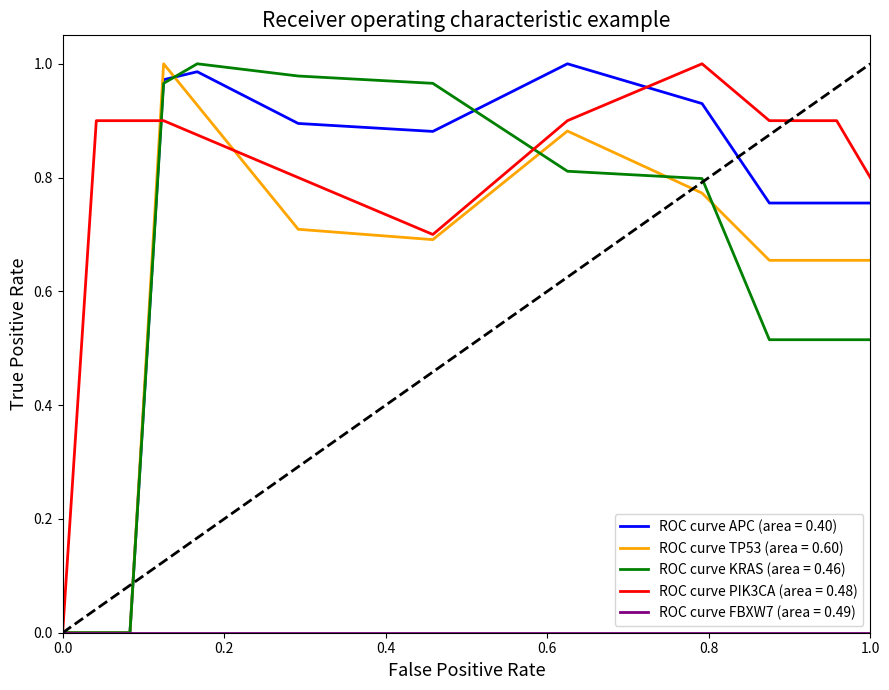

Is this an area chart (filled region under the line)?

No